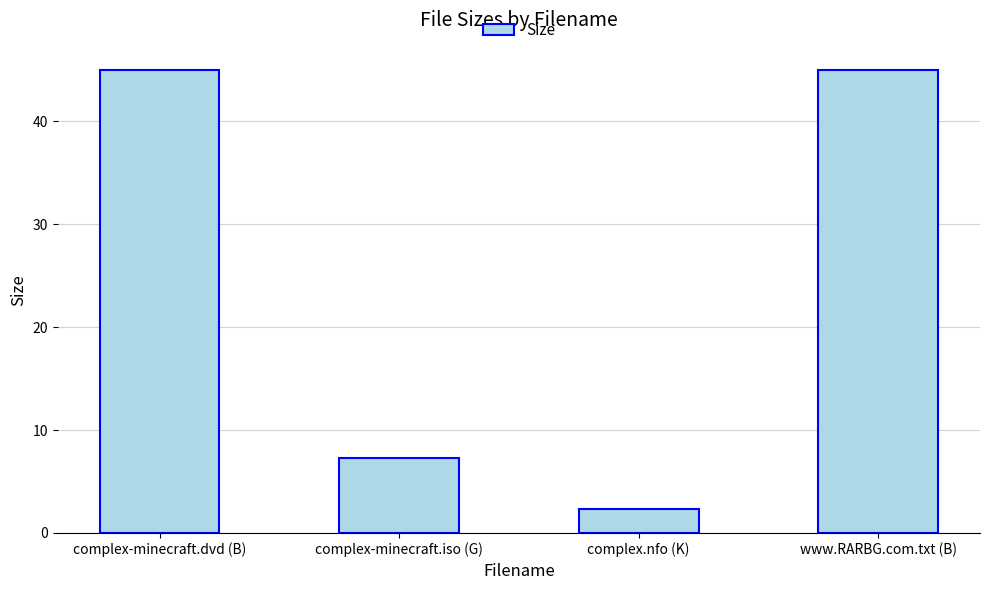

What is the average value?

24.9